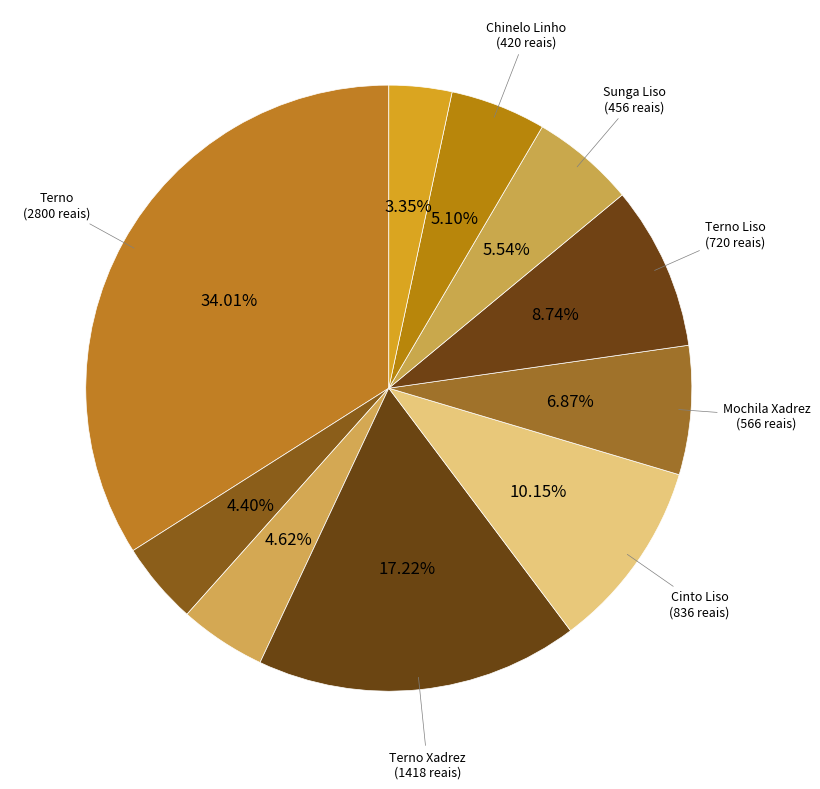

How many slices are in this pie chart?

10